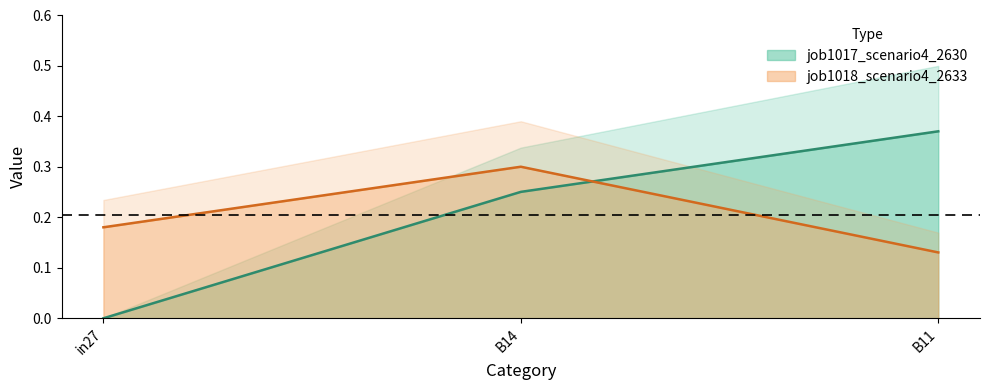

At which category is the sum across all series the highest?

B14